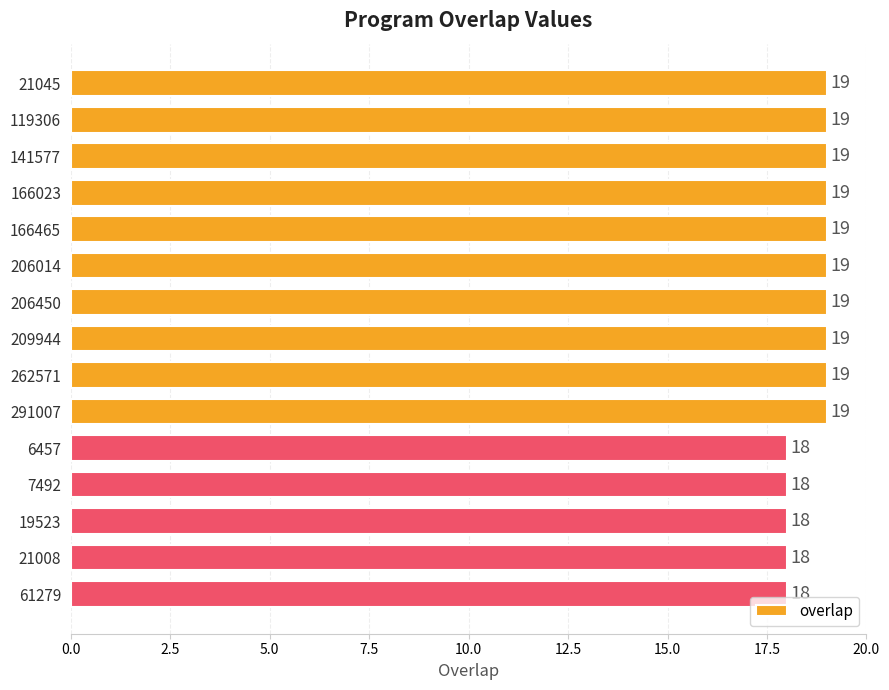

How many values are below 19?

5